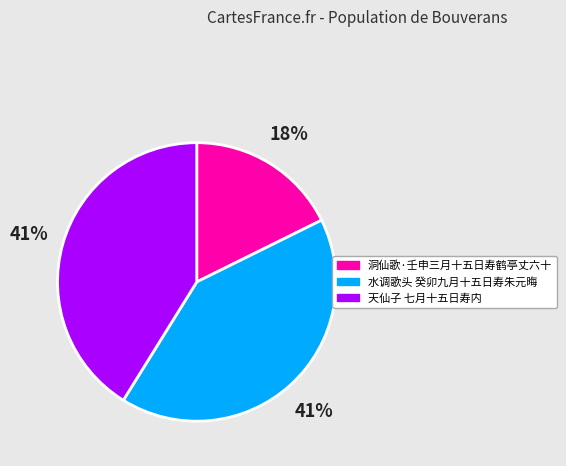

What is the smallest slice in the pie chart?

洞仙歌·壬申三月十五日寿鹤亭丈六十